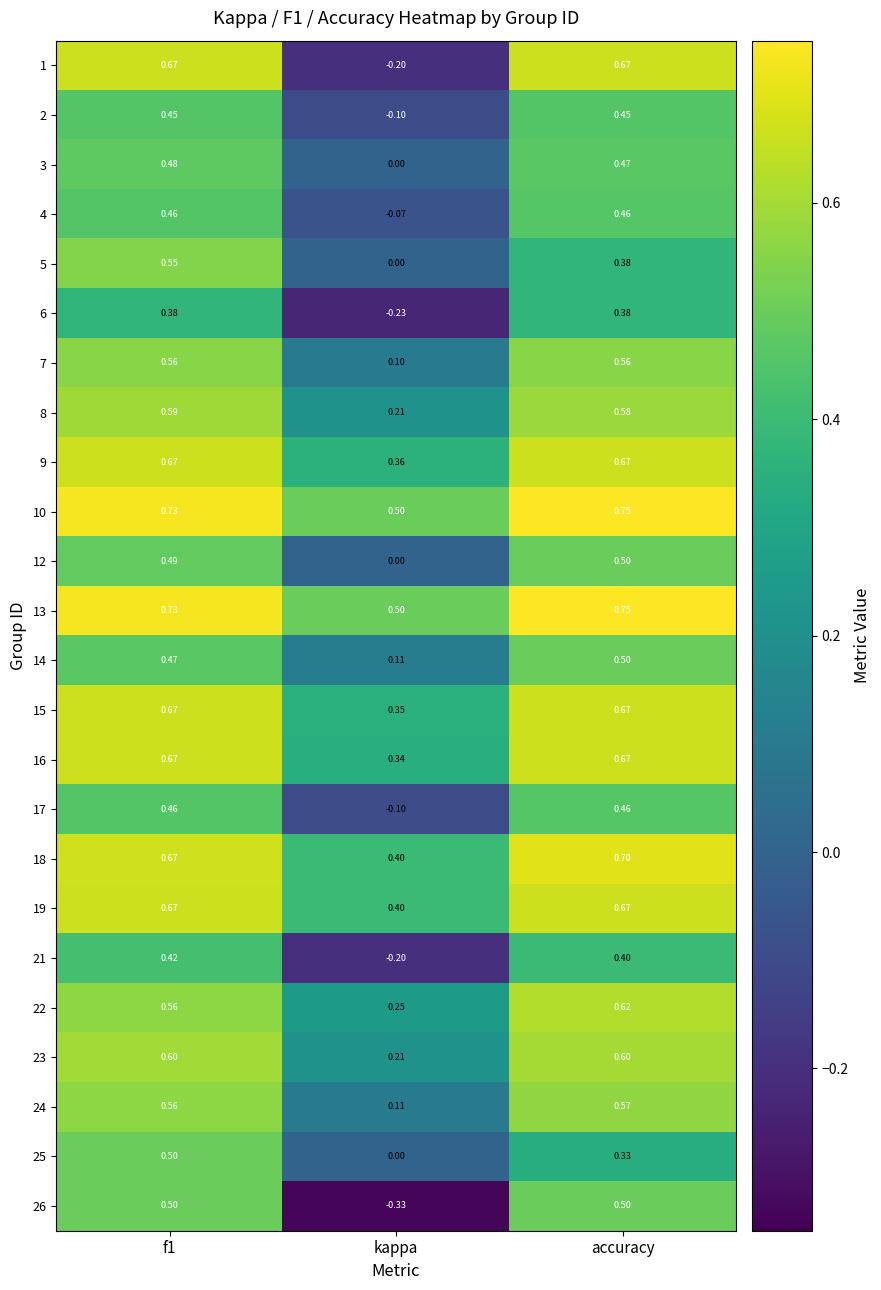

Which series has the widest spread of values?

1